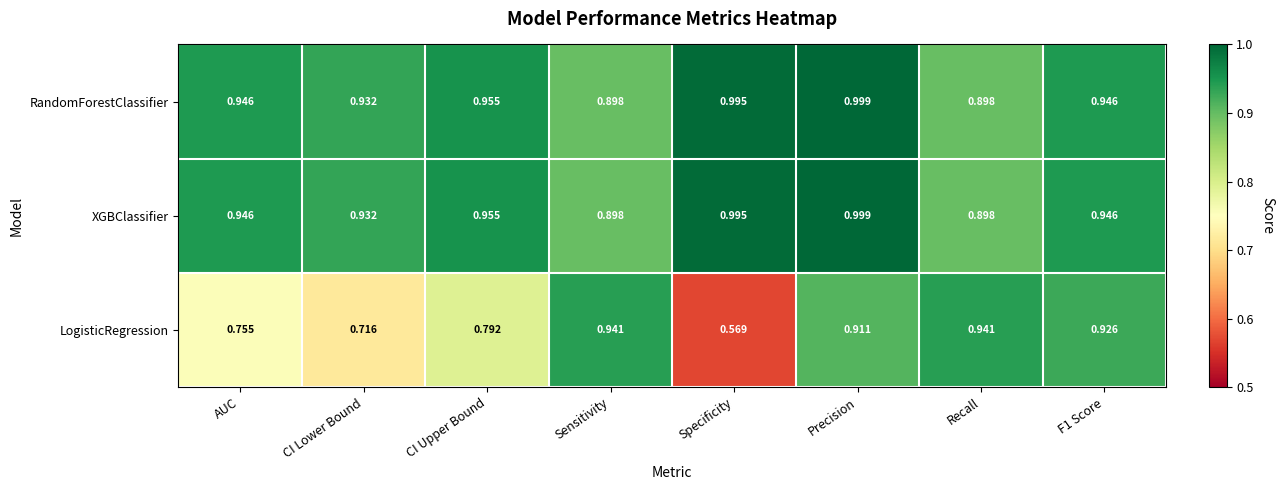

Which series changed the most between Specificity and Precision?

LogisticRegression